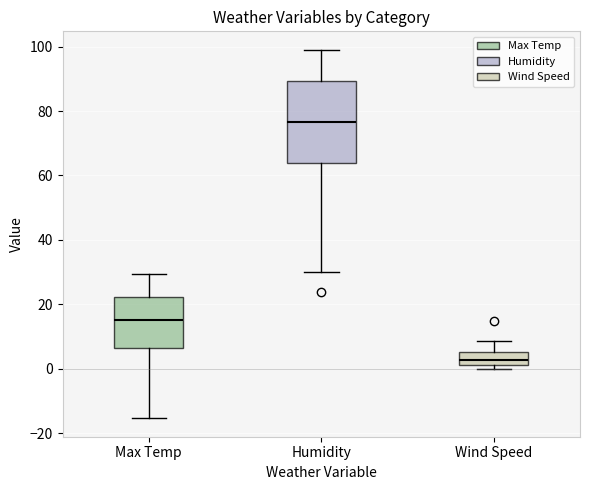

Where is the lower edge of the box for Wind Speed on the y-axis? The values are not printed on the chart, so give them approximately, as read against the axis.

2